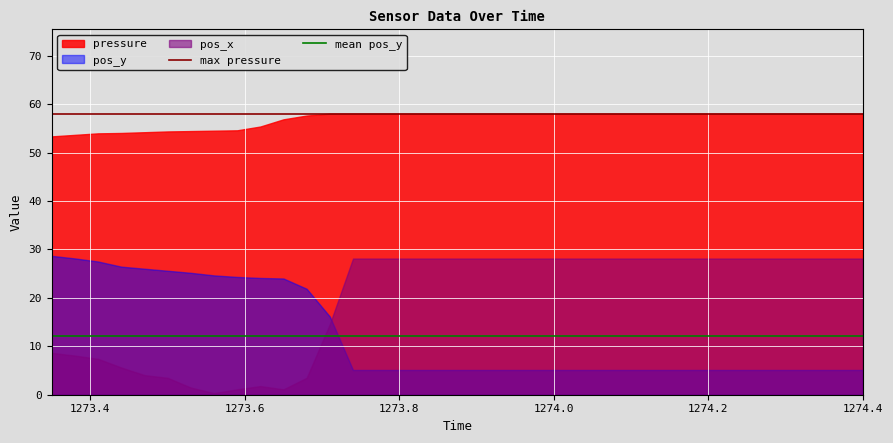

What is the lowest value of the mean pos_y series?

12.2